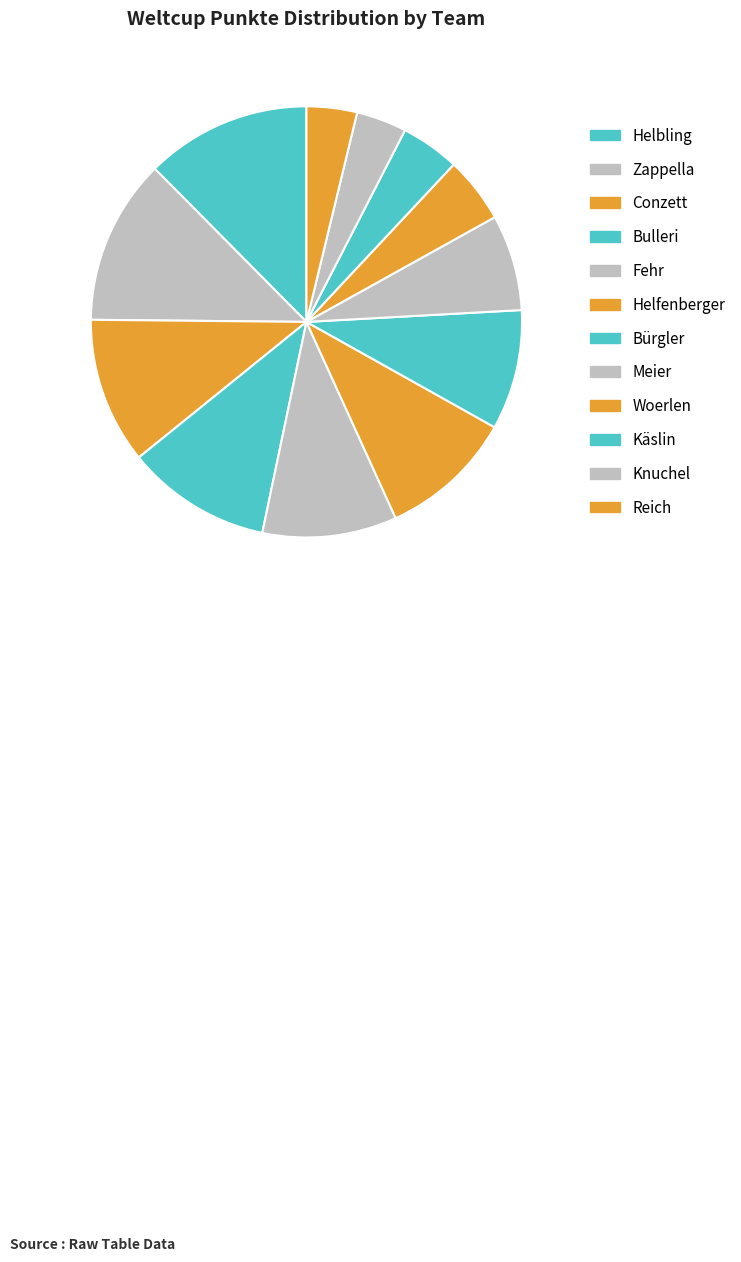

What percentage is the Conzett slice, to the nearest percent?

11%